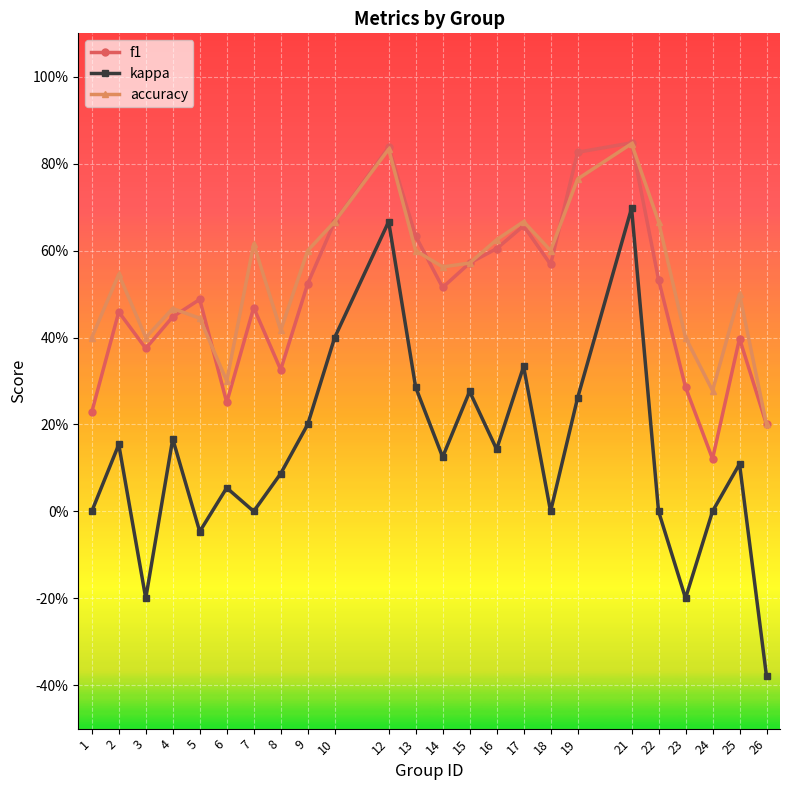

Is this an area chart (filled region under the line)?

No